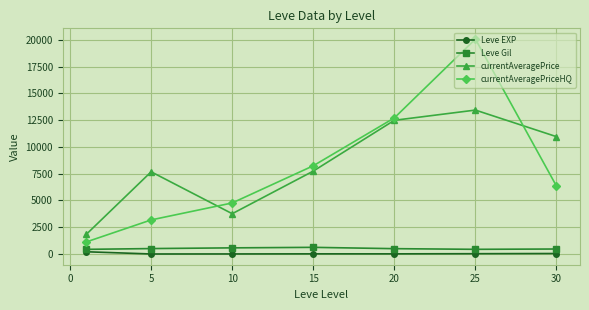

True or false: Leve Gil and Leve EXP intersect in this chart.

False